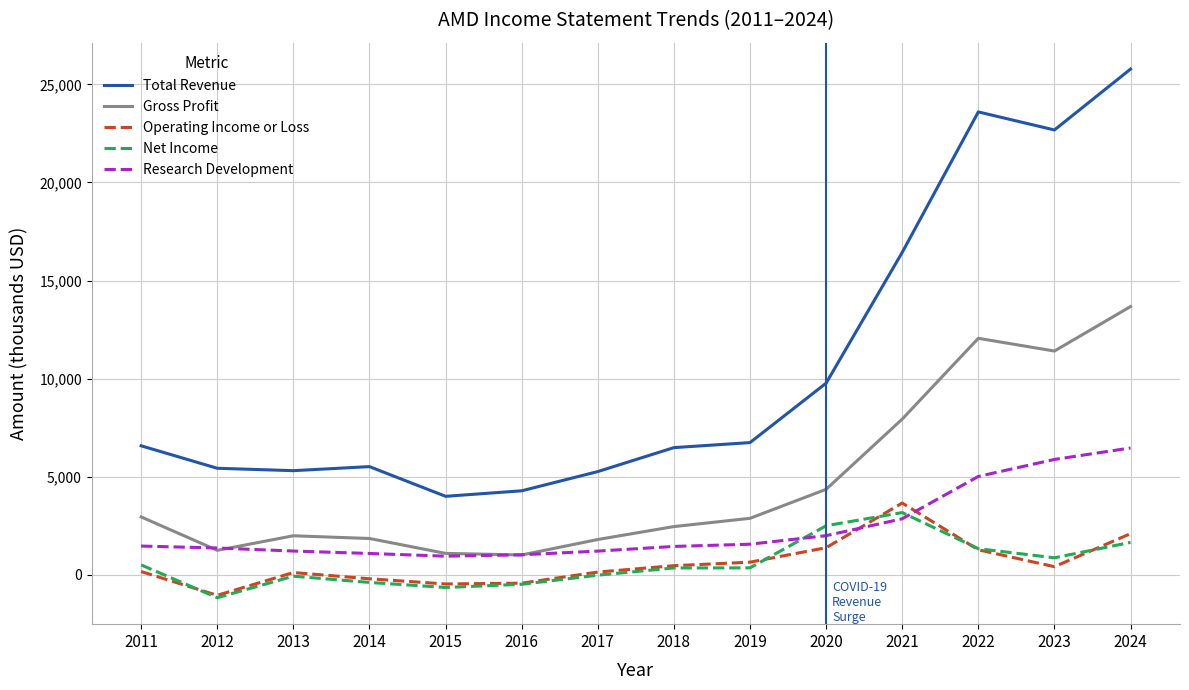

True or false: Gross Profit has more than 2 interior local peaks.

False